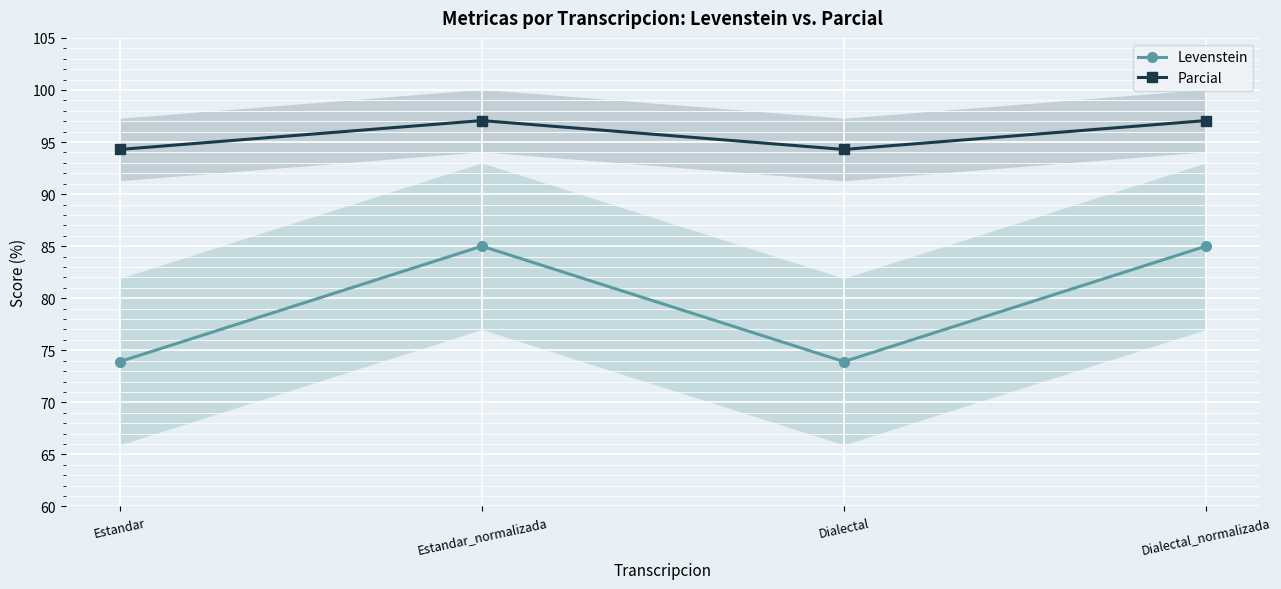

Which series has the largest total across all categories?

Parcial